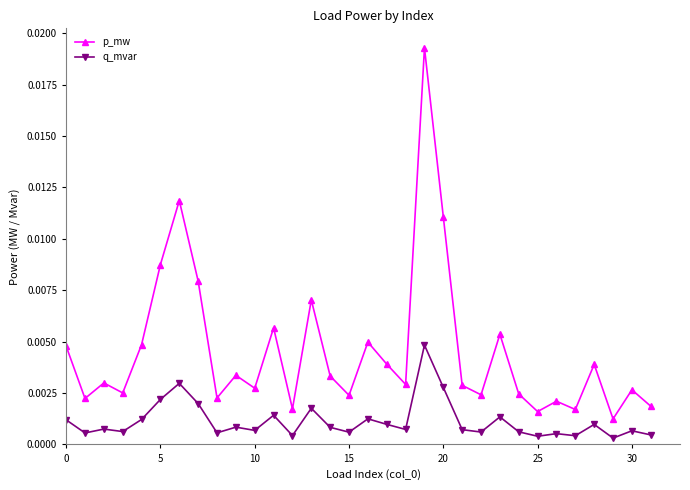

List the series in order of their peak value, lowest first.

q_mvar, p_mw